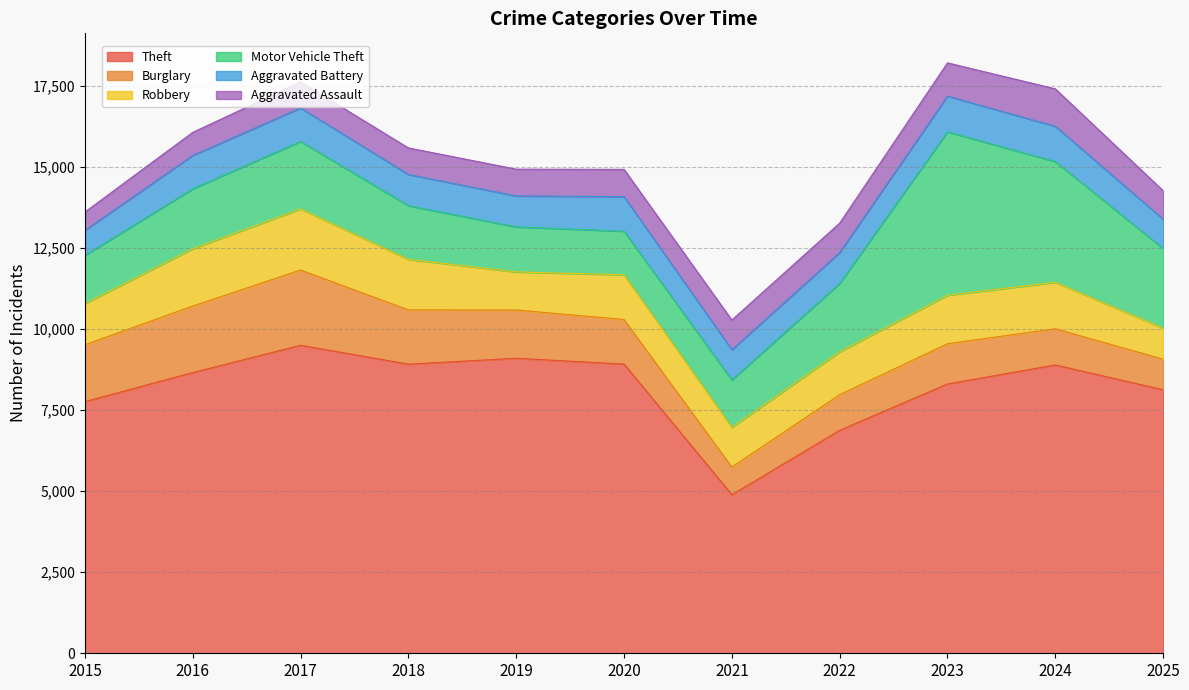

What is the approximate value of Aggravated Assault at 2020, to the nearest 50?

850